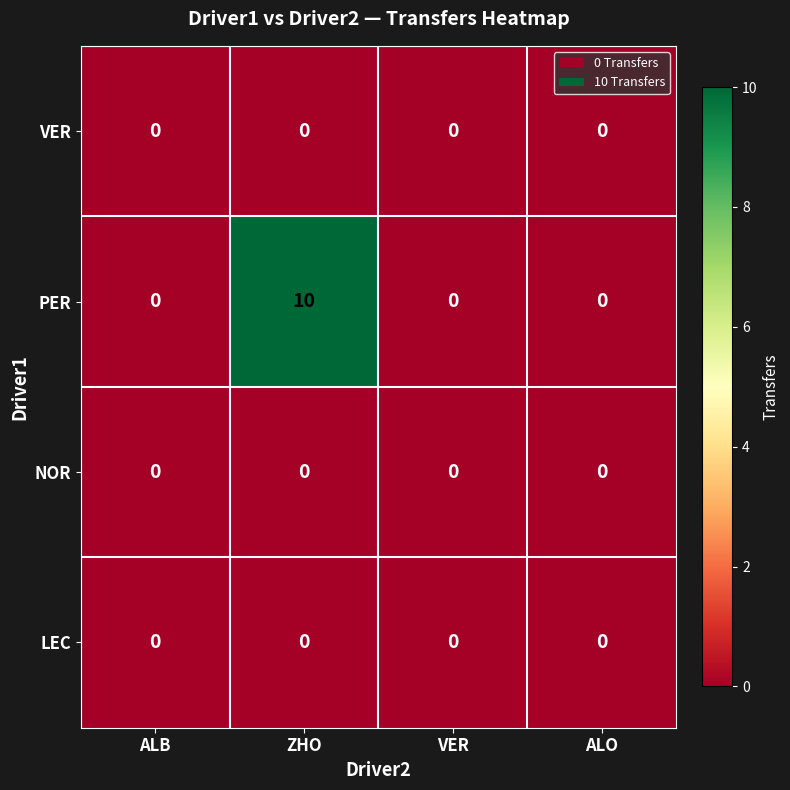

Reading left to right, what are all the values shown in this chart?

VER: ALB=0	ZHO=0	VER=0	ALO=0
PER: ALB=0	ZHO=10	VER=0	ALO=0
NOR: ALB=0	ZHO=0	VER=0	ALO=0
LEC: ALB=0	ZHO=0	VER=0	ALO=0